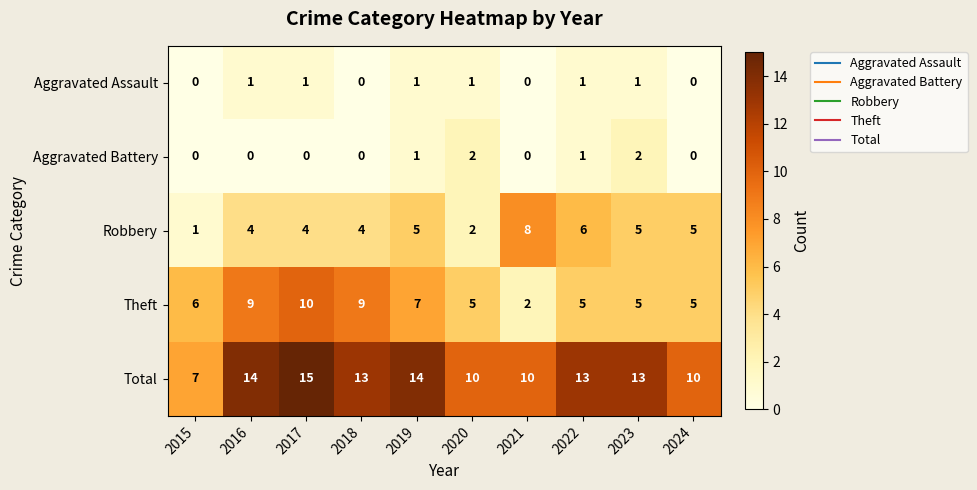

The value of Robbery at 2015 is 1. True or false?

True